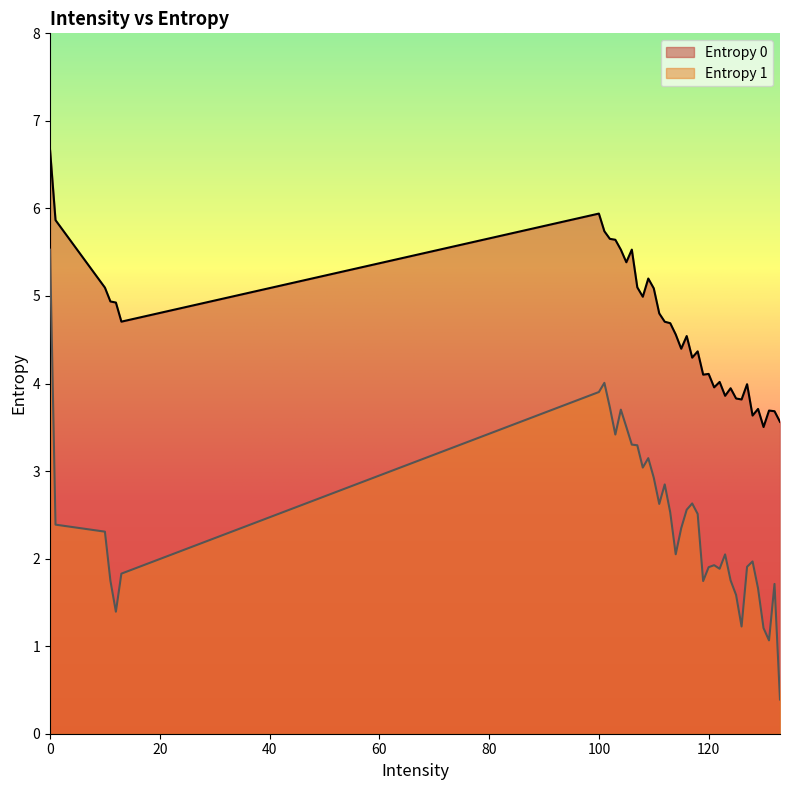

What is the maximum value shown in the chart?

6.7